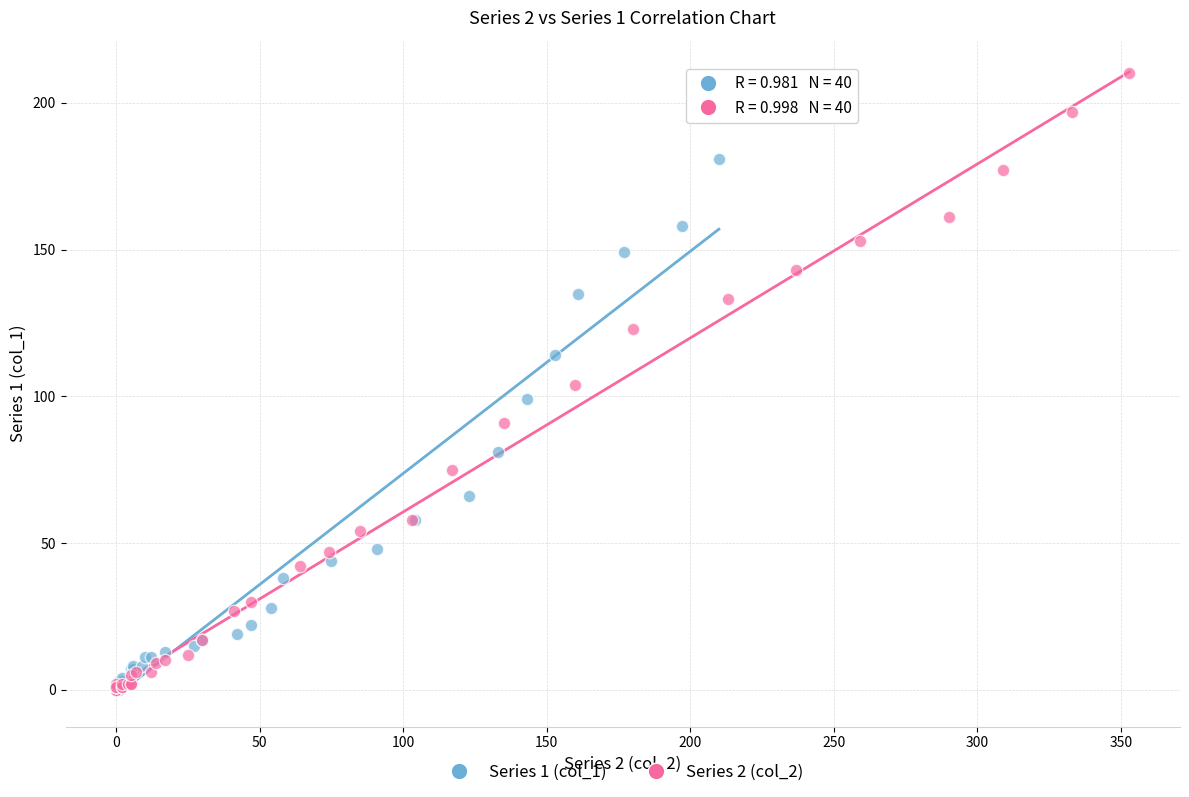

Which series reaches the maximum Y coordinate?

Series 2 (col_2)